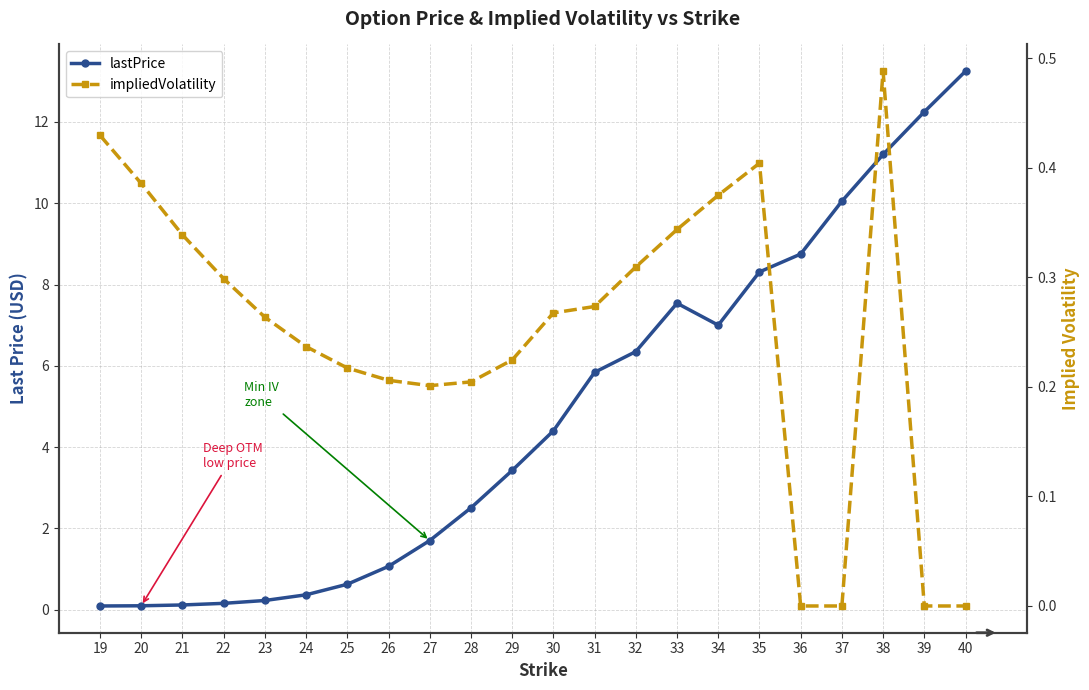

Rank the series at 19 from lowest to highest value.

lastPrice, impliedVolatility